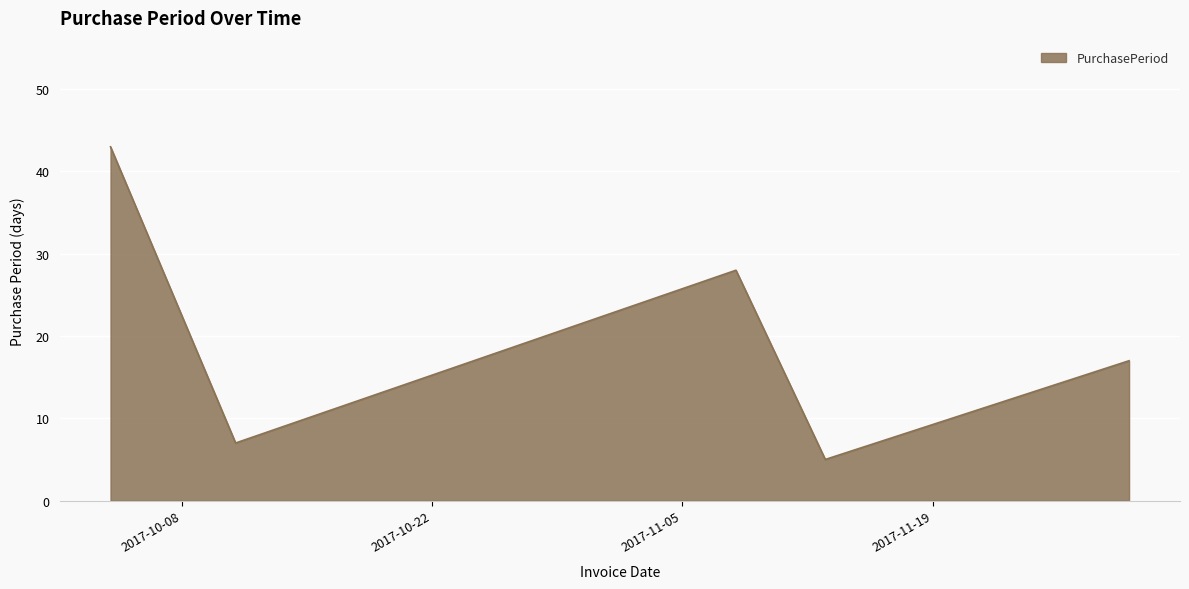

What is the sum of all values?

100